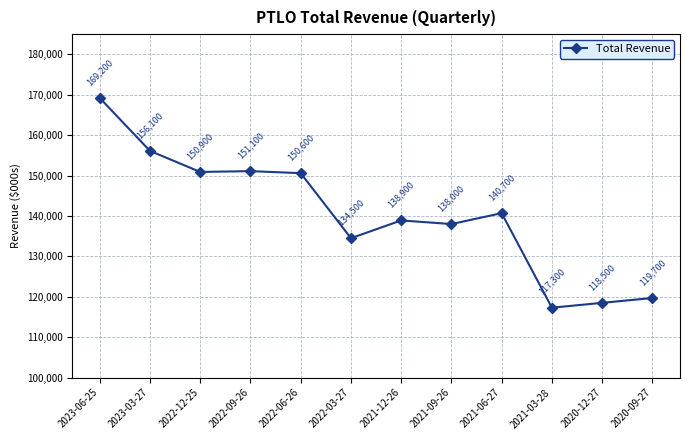

Which has a higher value, 2021-09-26 or 2022-09-26?

2022-09-26